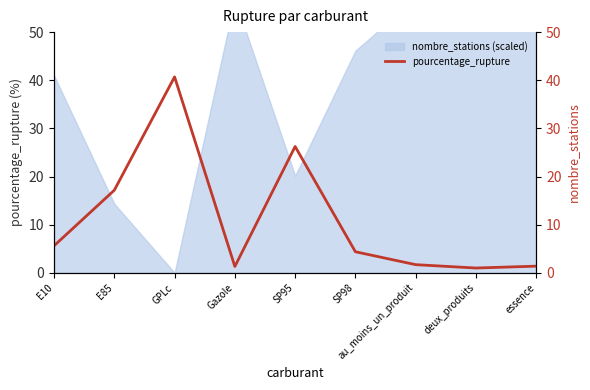

Approximately how many times larger is the value at deux_produits compared to Gazole?

0.8